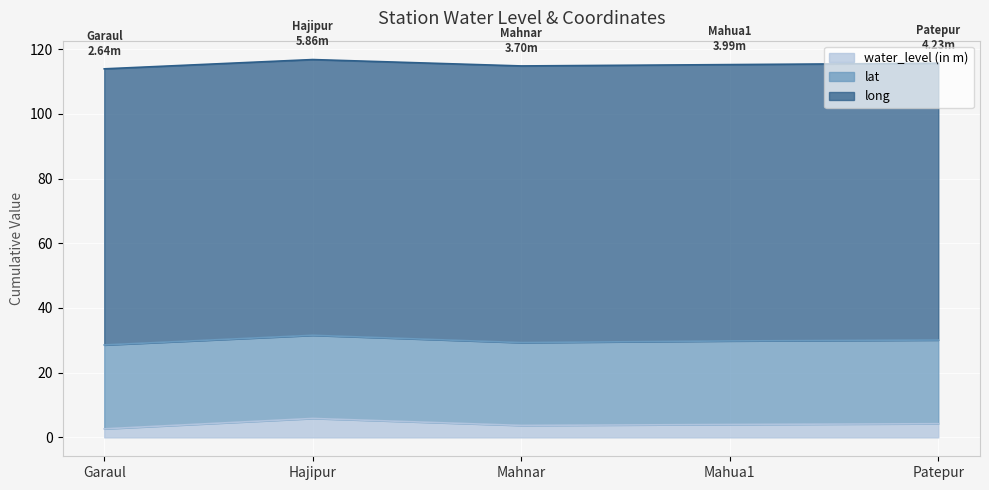

Which series has the largest total across all categories?

long